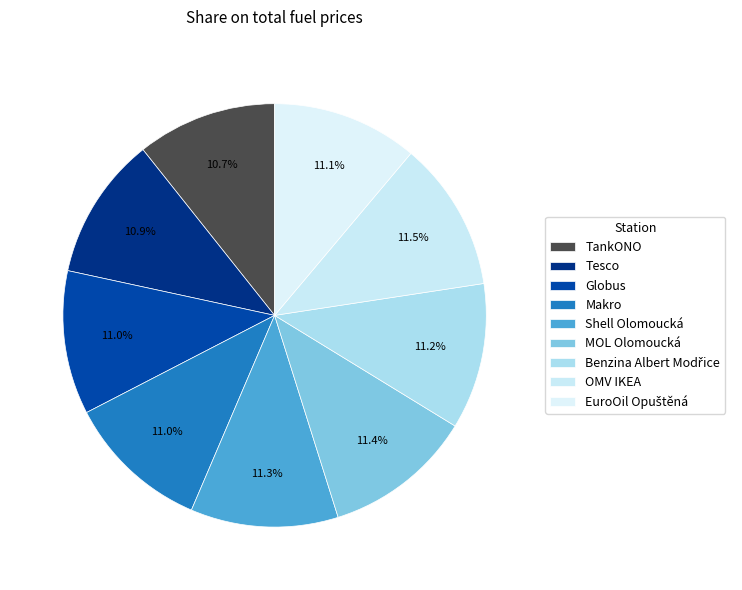

Count the number of slices in the pie.

9